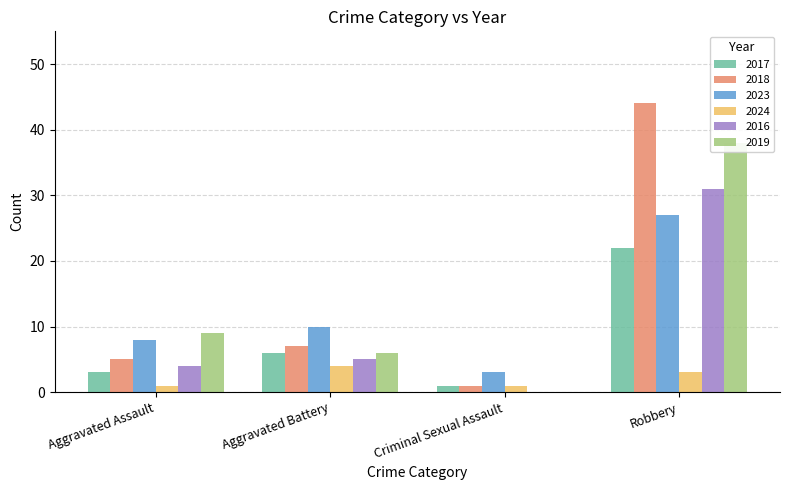

What is the sum of the 2024 values at Robbery and Aggravated Battery?

7